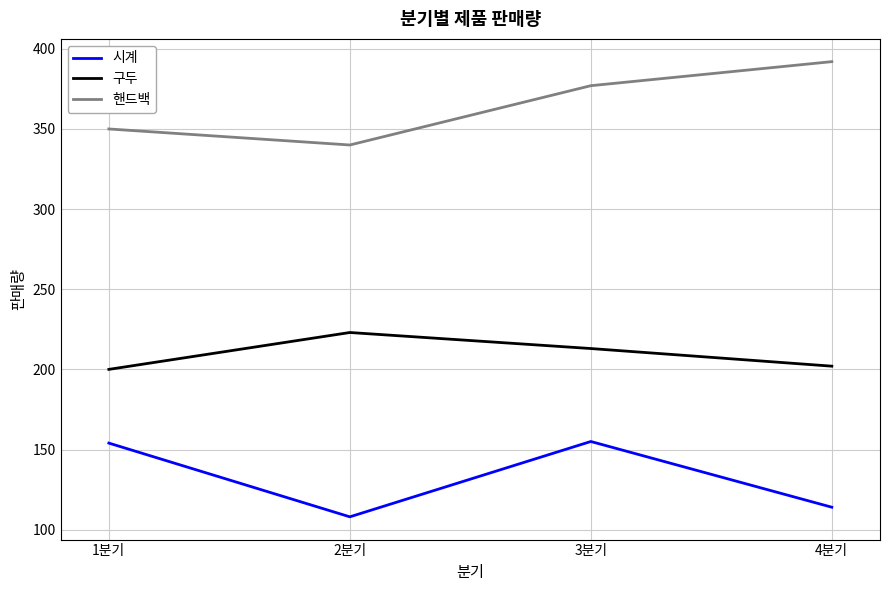

What is the spread (max minus min) of values at 4분기?

278